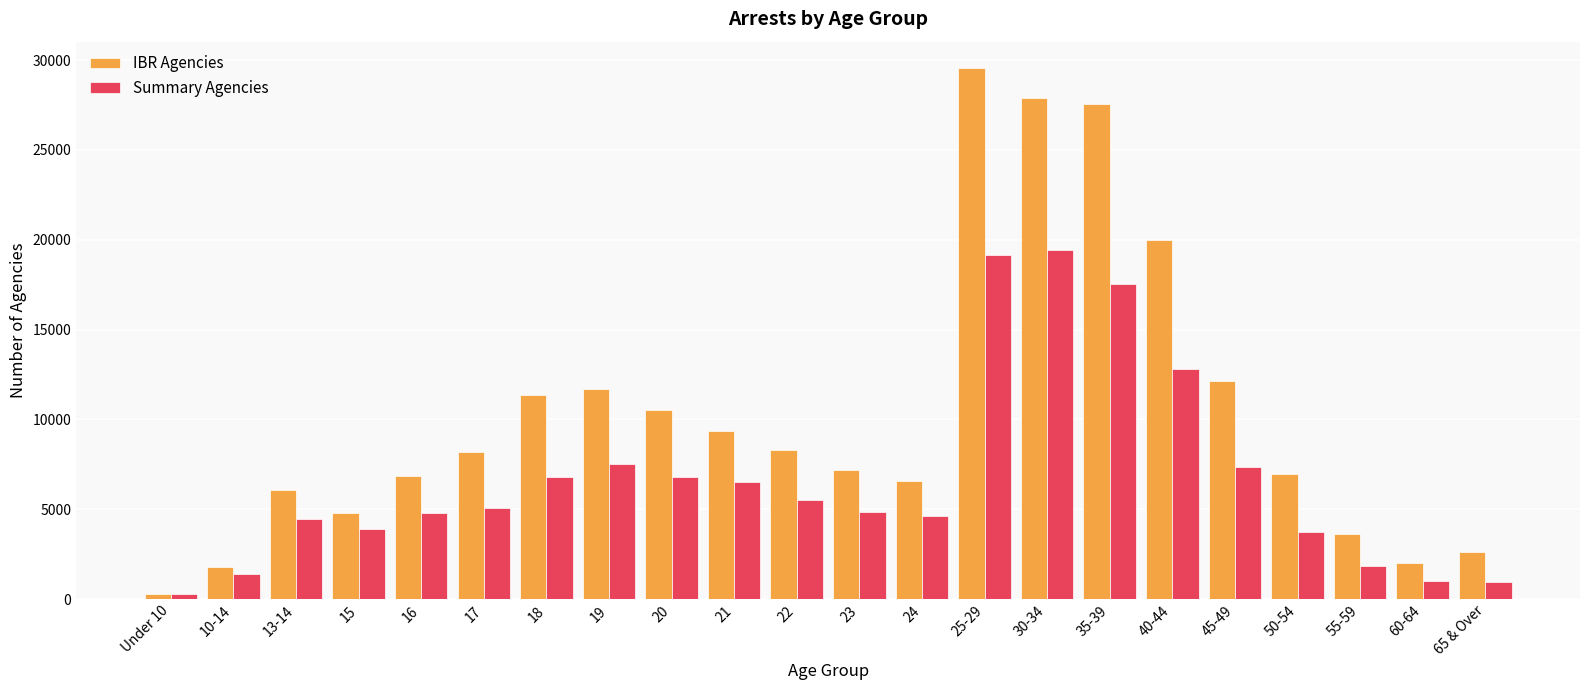

List the series in order of their overall mean, lowest first.

Summary Agencies, IBR Agencies